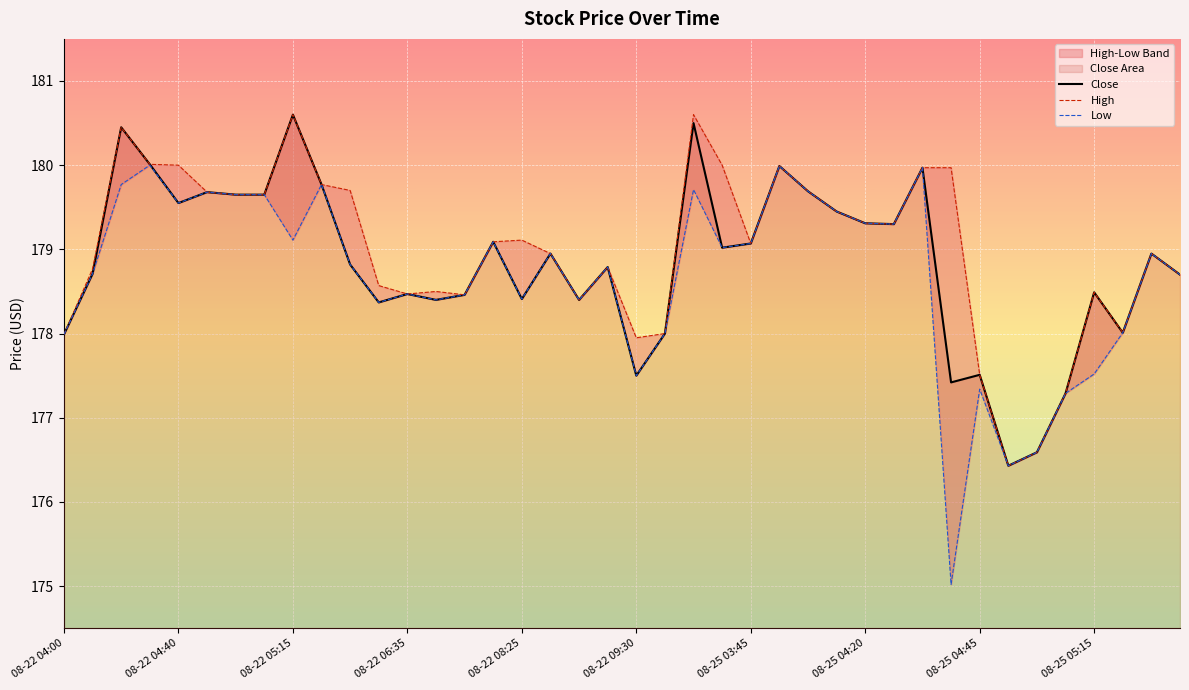

Is the value of High at 11 greater than the value of Close at 18?

Yes